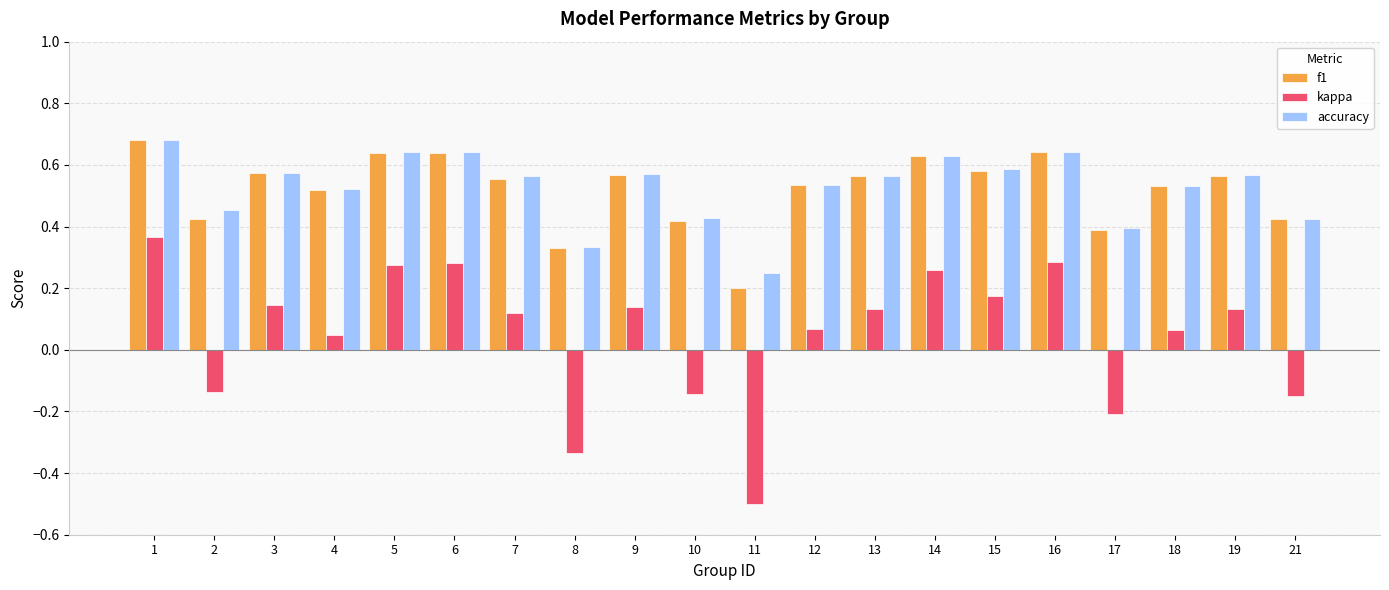

At which label does kappa reach its peak?

1